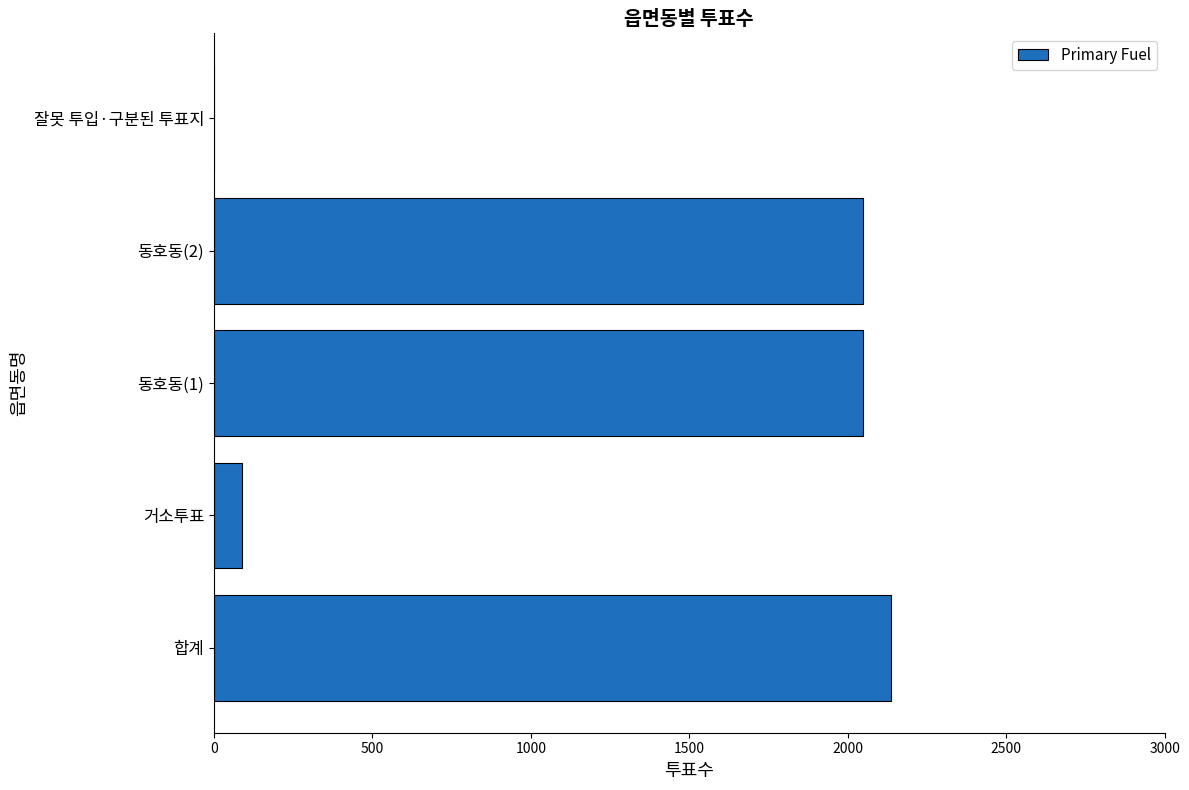

What is the change in value from 합계 to 거소투표?

-2048